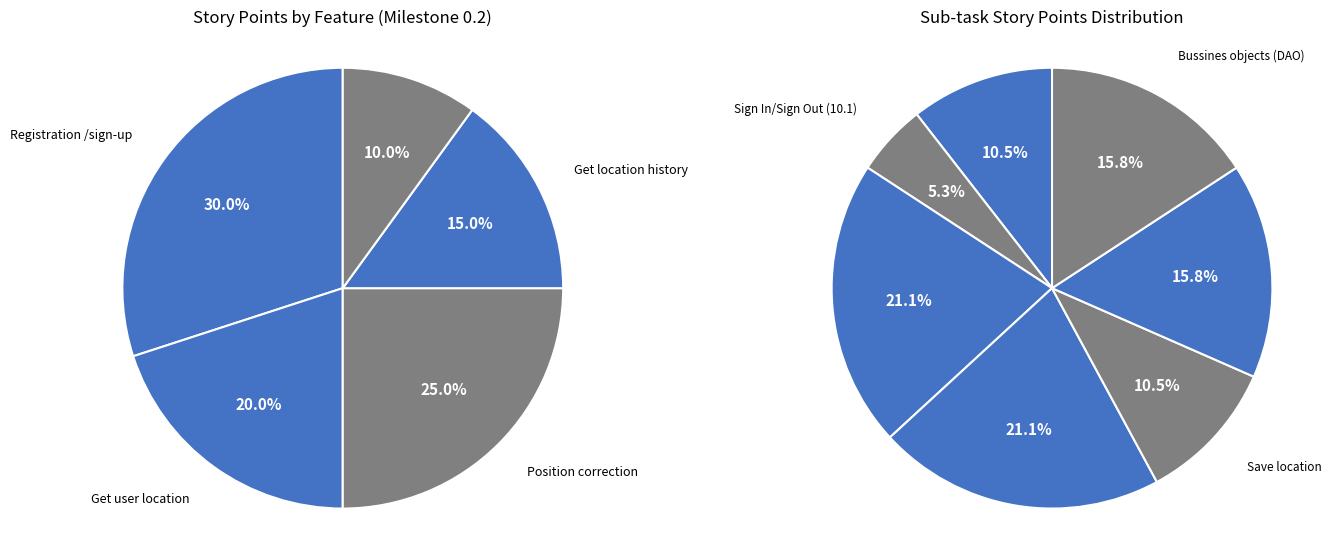

Count the number of slices in the pie.

5